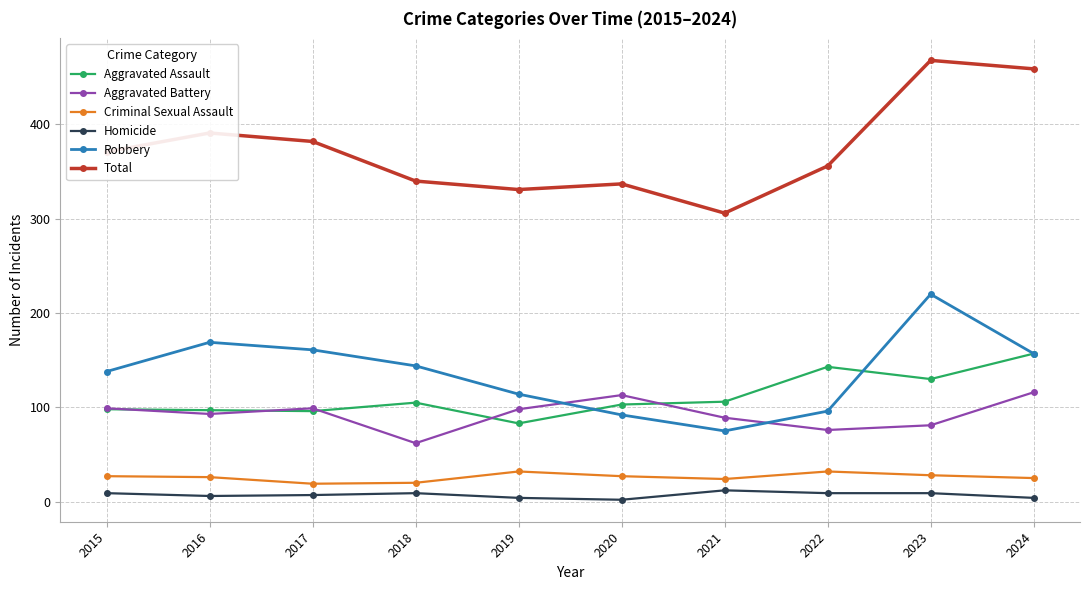

After their last crossing, which series has the higher values: Robbery or Aggravated Battery?

Robbery